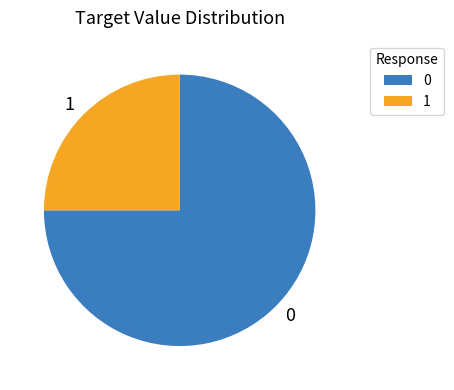

Count the number of slices in the pie.

2